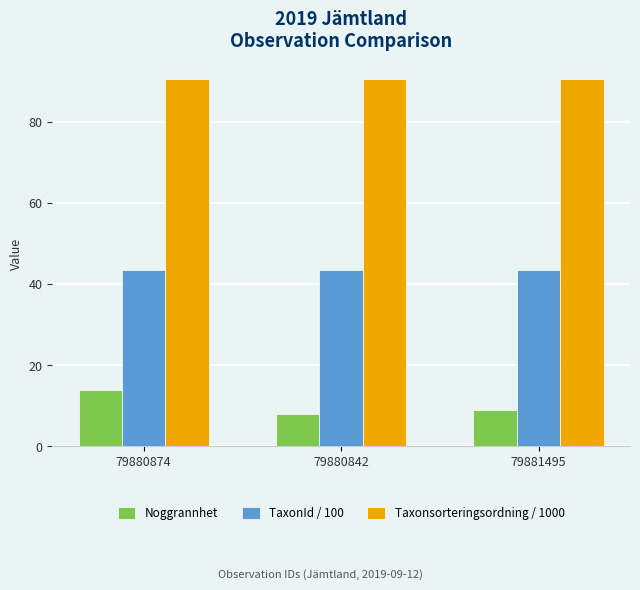

True or false: TaxonId / 100 has a value of 67.9 at 79881495.

False